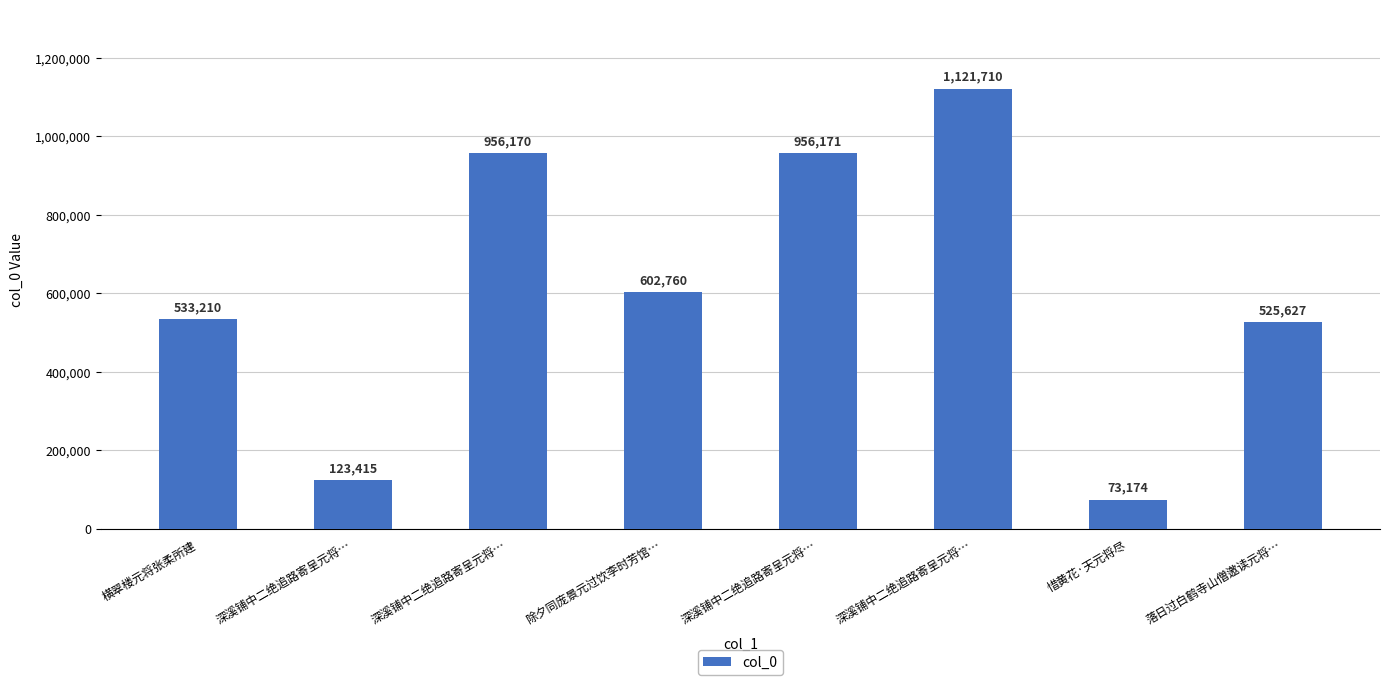

What is the value of the 7th bar from the left?

73174